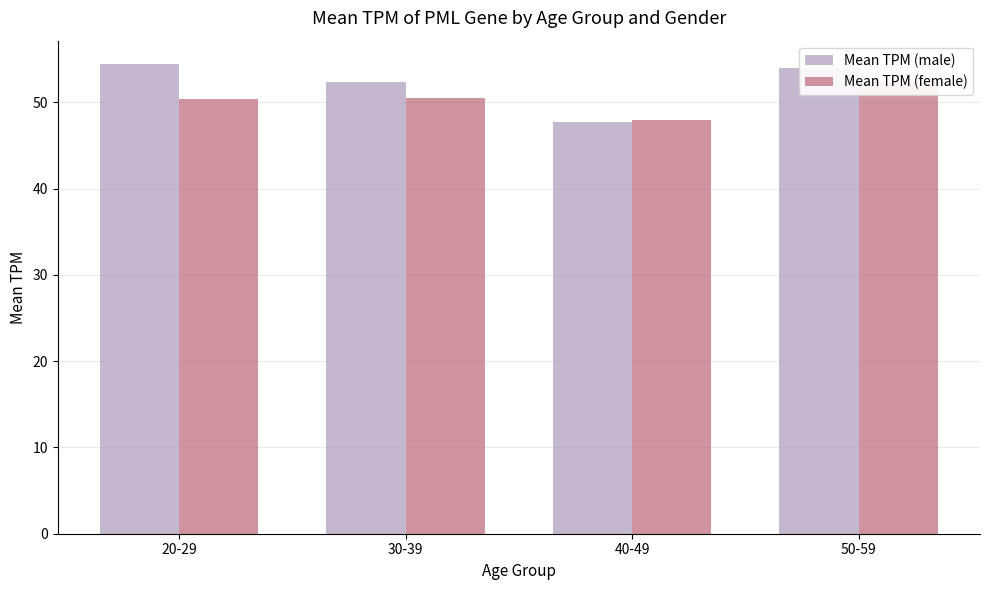

What position from the left is 40-49?

3